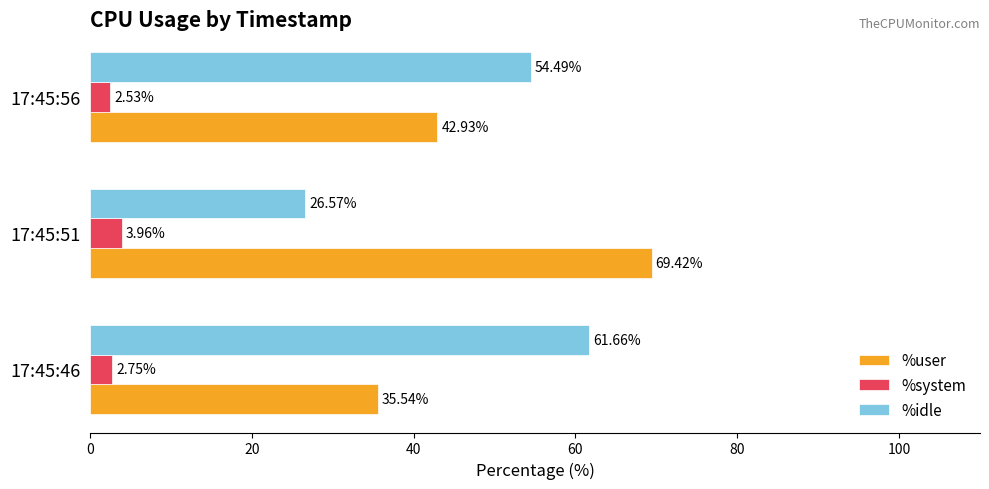

Which series has the widest spread of values?

%idle